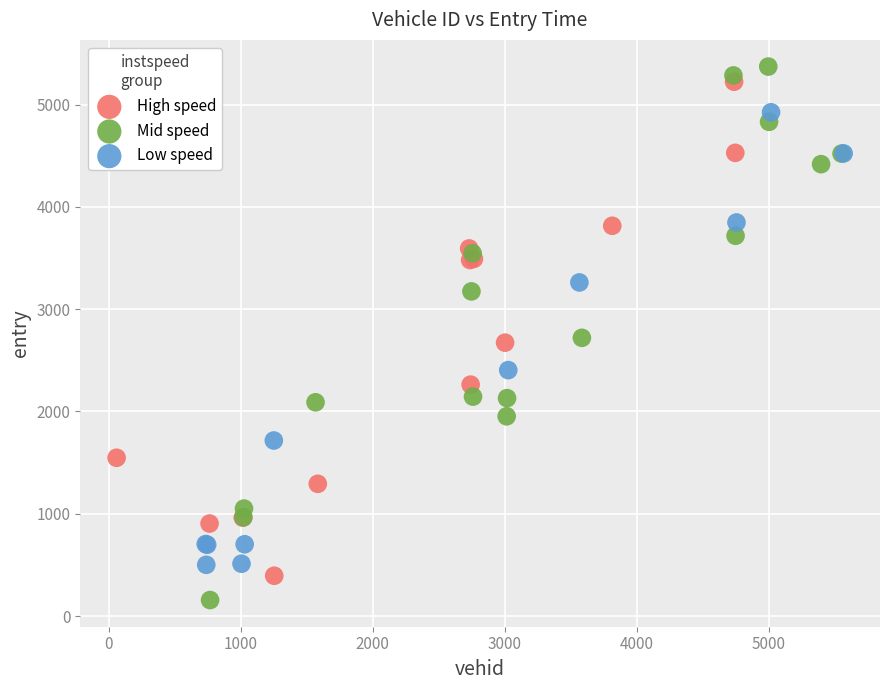

Which series contains the lowest Y value?

Mid speed